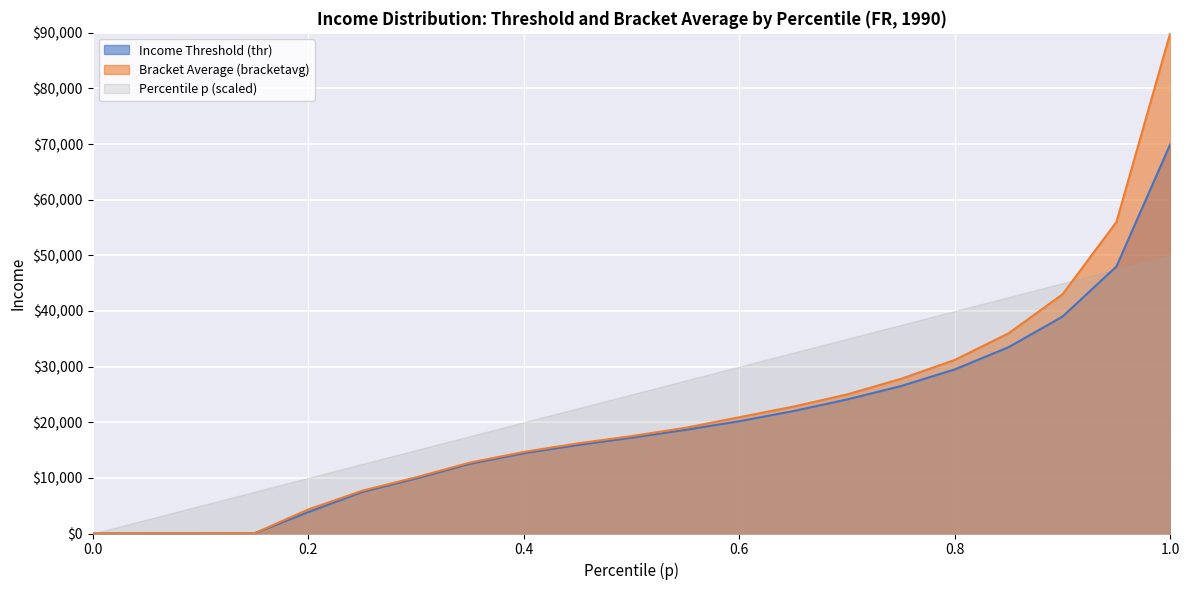

True or false: bracketavg has more than 0 points higher than both neighbors.

False